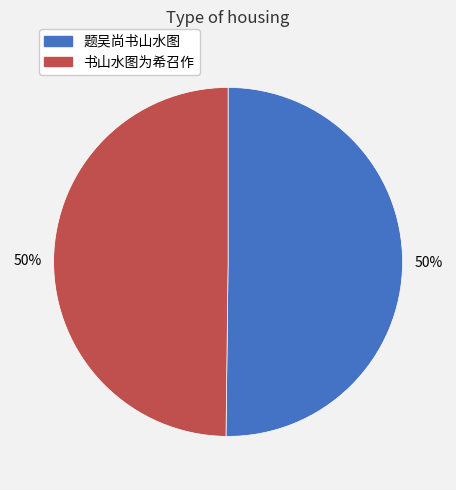

To the nearest percent, what is the combined percentage of 书山水图为希召作 and 题吴尚书山水图?

100%